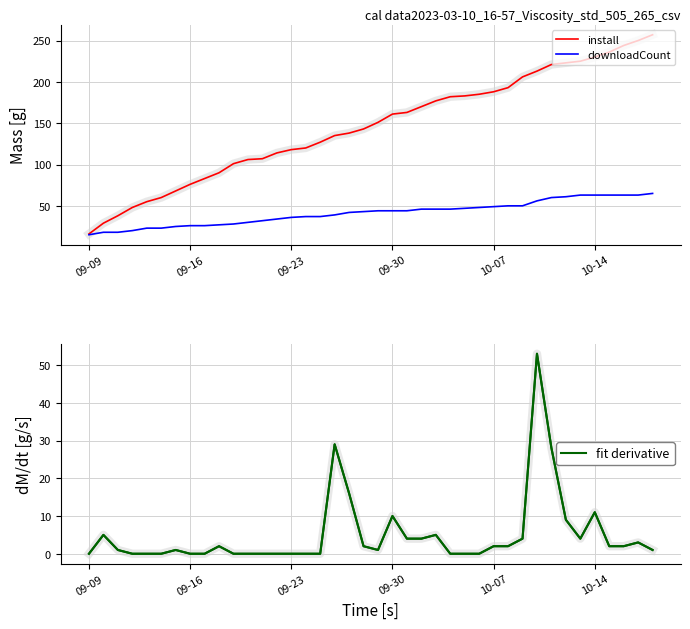

How many lines are shown in the chart?

3